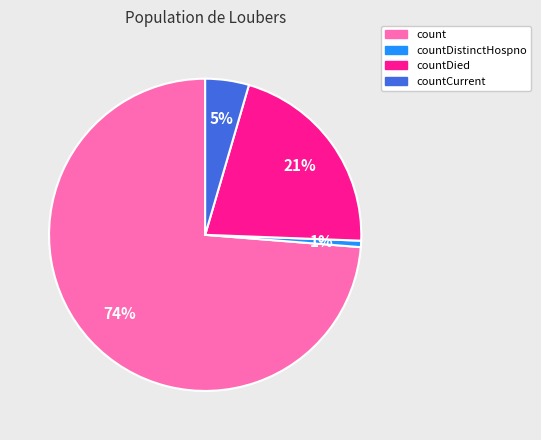

Does any single category account for the majority?

Yes